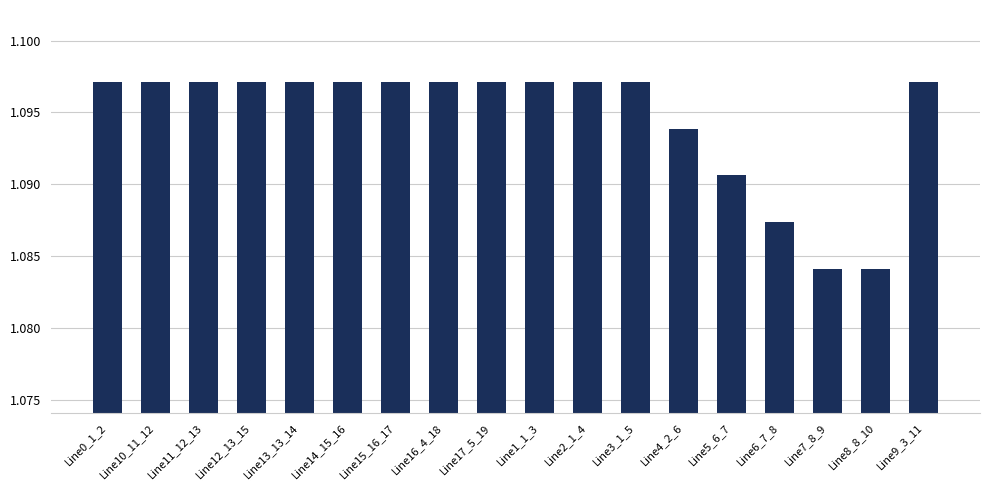

The chart shows a value of 1.9 at Line3_1_5. True or false?

False